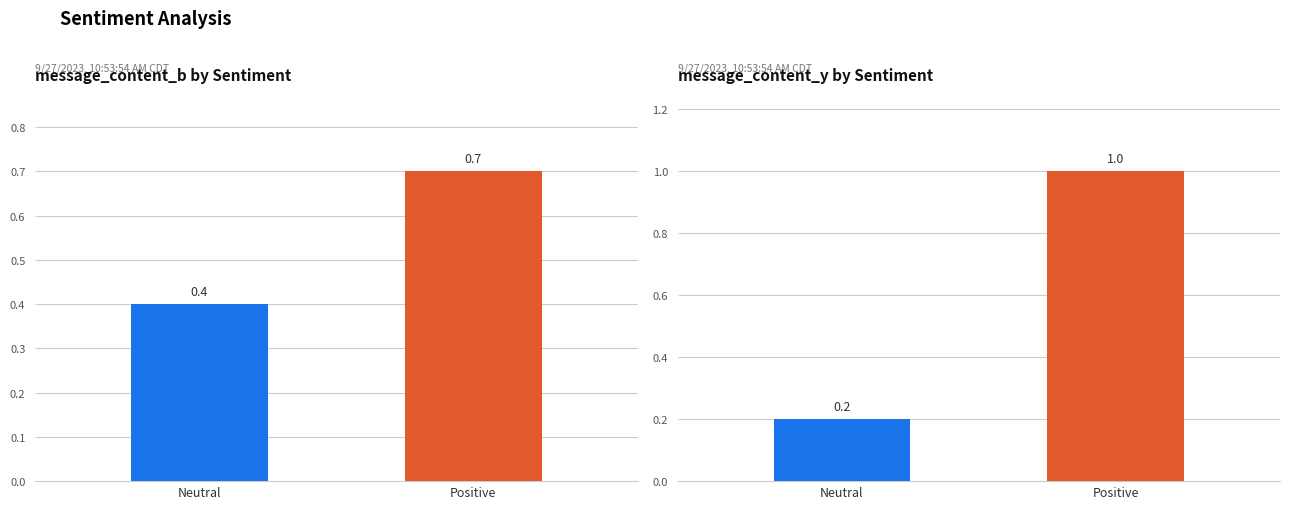

How many values in message_content_y are above zero?

2